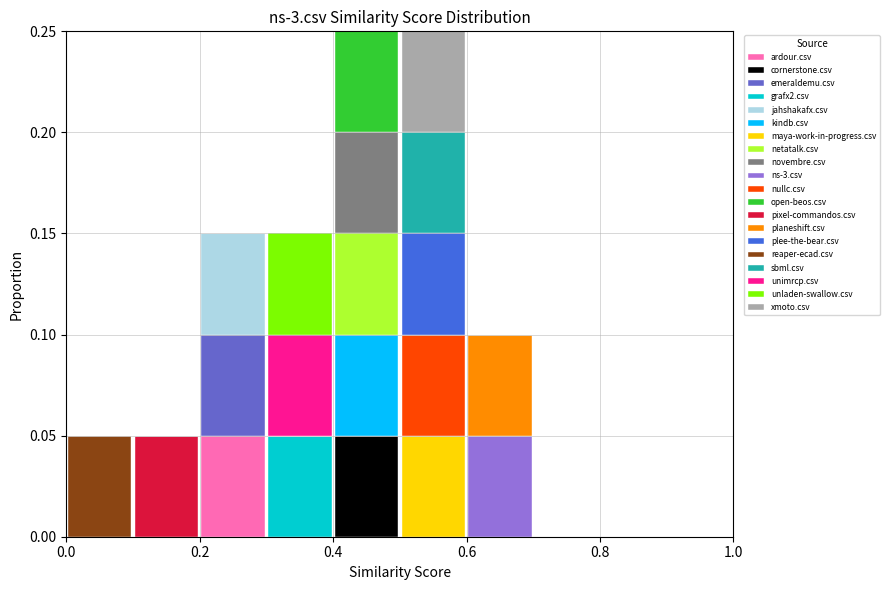

Reading left to right, transcribe this chart: for each stacked bar, give the range it covers on the x-axis and its total height. The values are not printed on the chart, so give them approximately, as read against the axis.

0.0 to 0.1: 0.05
0.1 to 0.2: 0.05
0.2 to 0.3: 0.15
0.3 to 0.4: 0.15
0.4 to 0.5: 0.25
0.5 to 0.6: 0.25
0.6 to 0.7: 0.10
0.7 to 0.8: 0
0.8 to 0.9: 0
0.9 to 1.0: 0